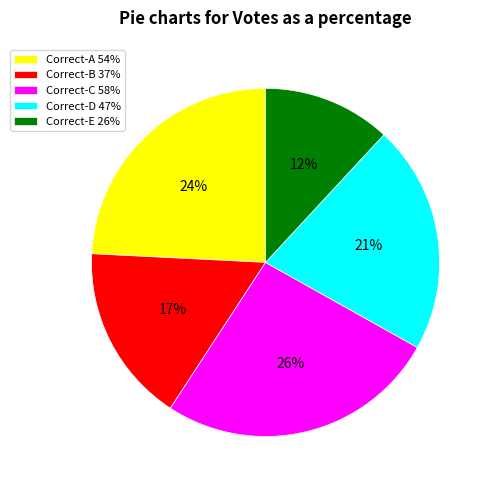

To the nearest percent, what is the difference between the Correct-A 54% and Correct-C 58% slice percentages?

2%